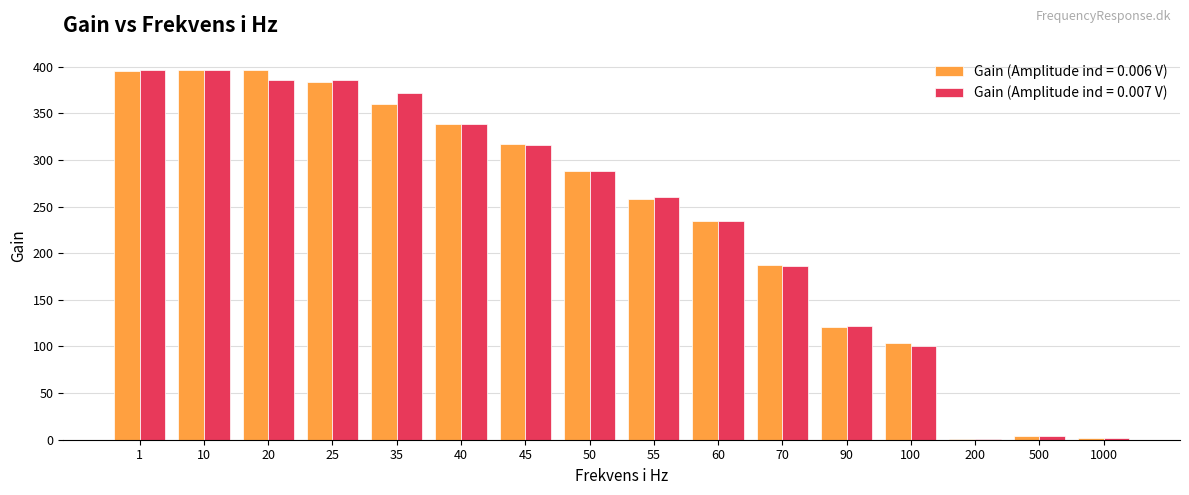

The Gain (Amplitude ind = 0.007 V) series shows 85.3 at 25. True or false?

False